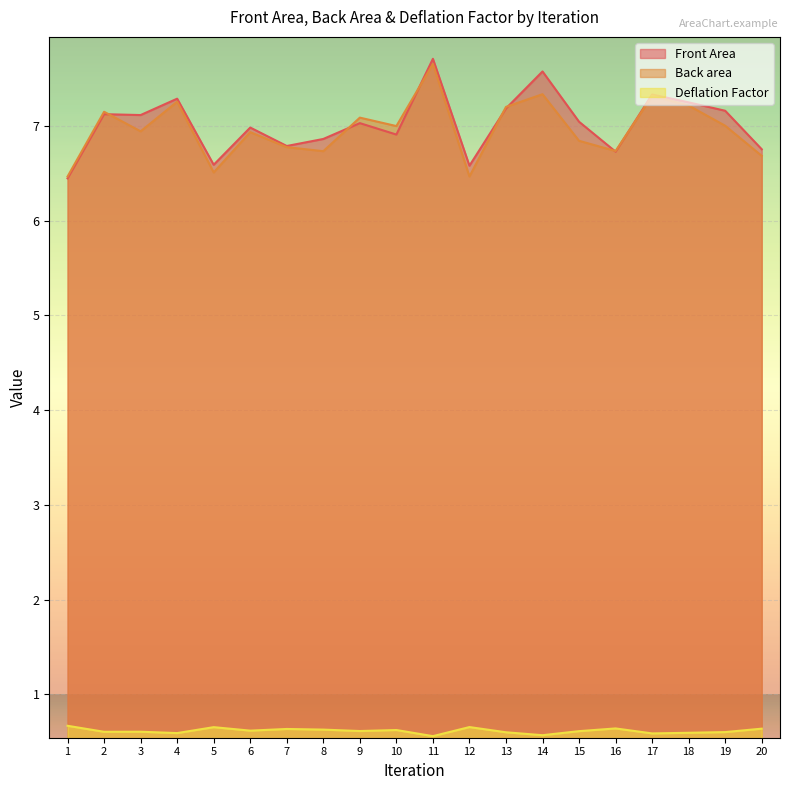

Is the value of Deflation Factor at 1 greater than the value of Front Area at 11?

No